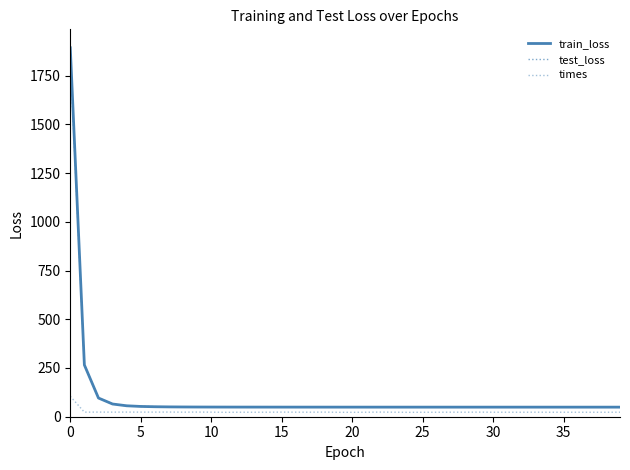

True or false: train_loss has more than 2 points higher than both neighbors.

False